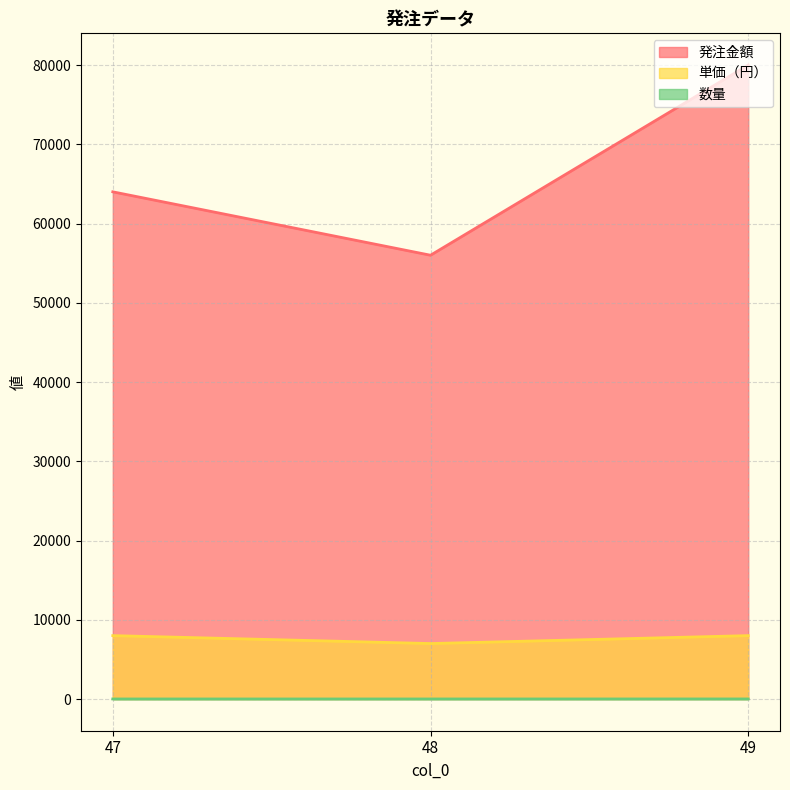

What is the difference between the maximum and minimum values in the 単価（円） series?

1000